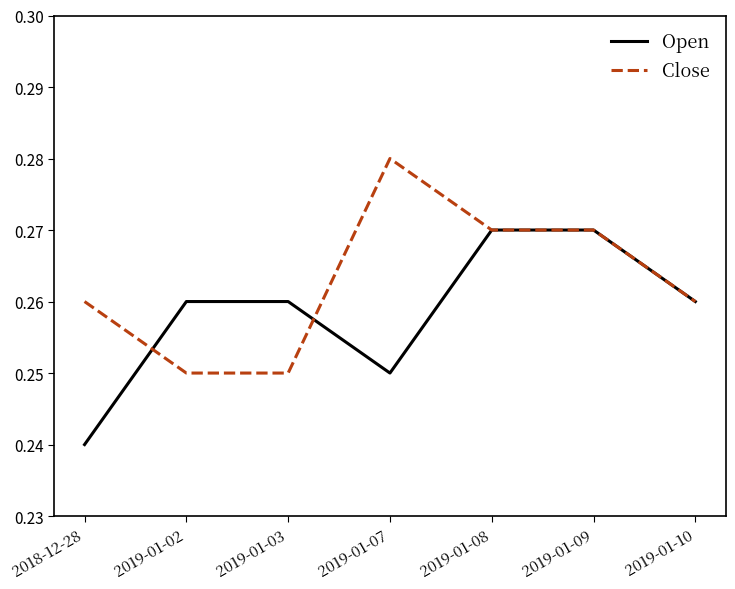

Which series has the largest total across all categories?

Close